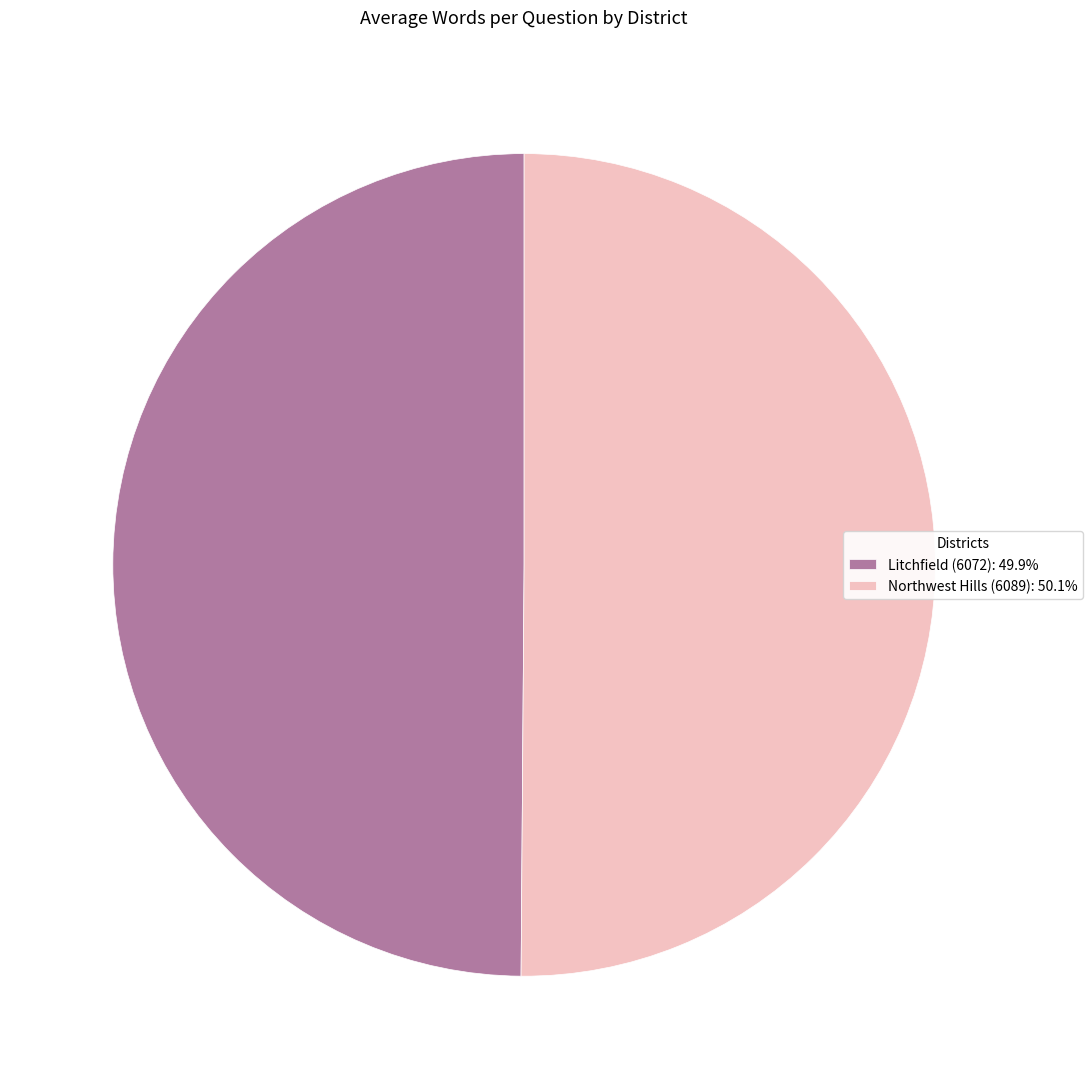

Combined, do Litchfield (6072): 49.9% and Northwest Hills (6089): 50.1% account for over 50%?

Yes